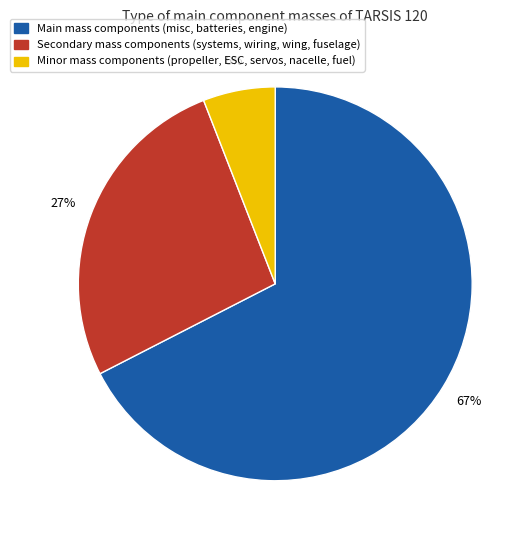

Does any single category account for the majority?

Yes